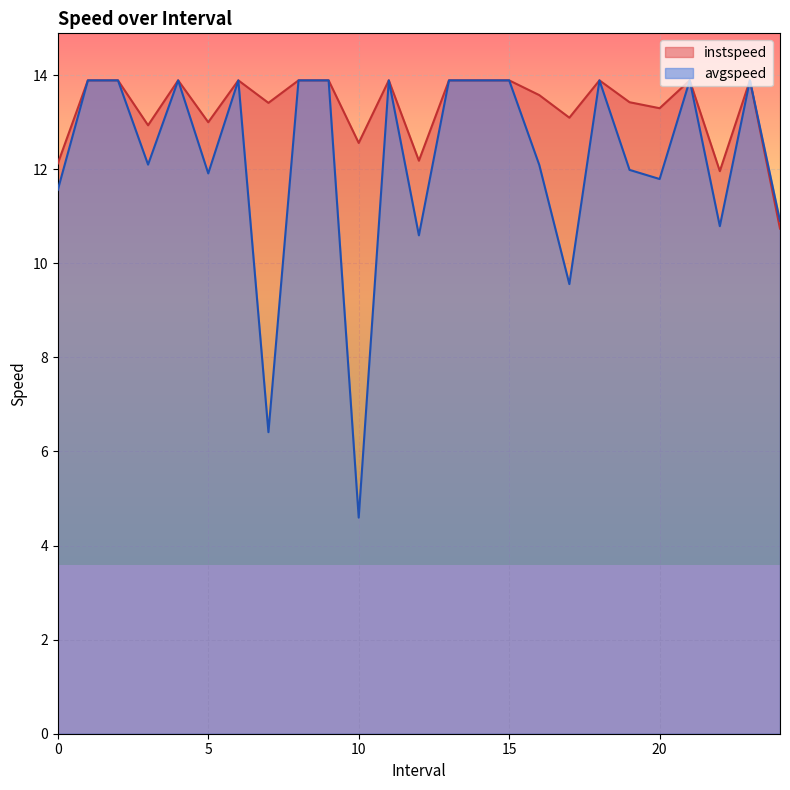

True or false: avgspeed has a value of 11.9 at 5.

True